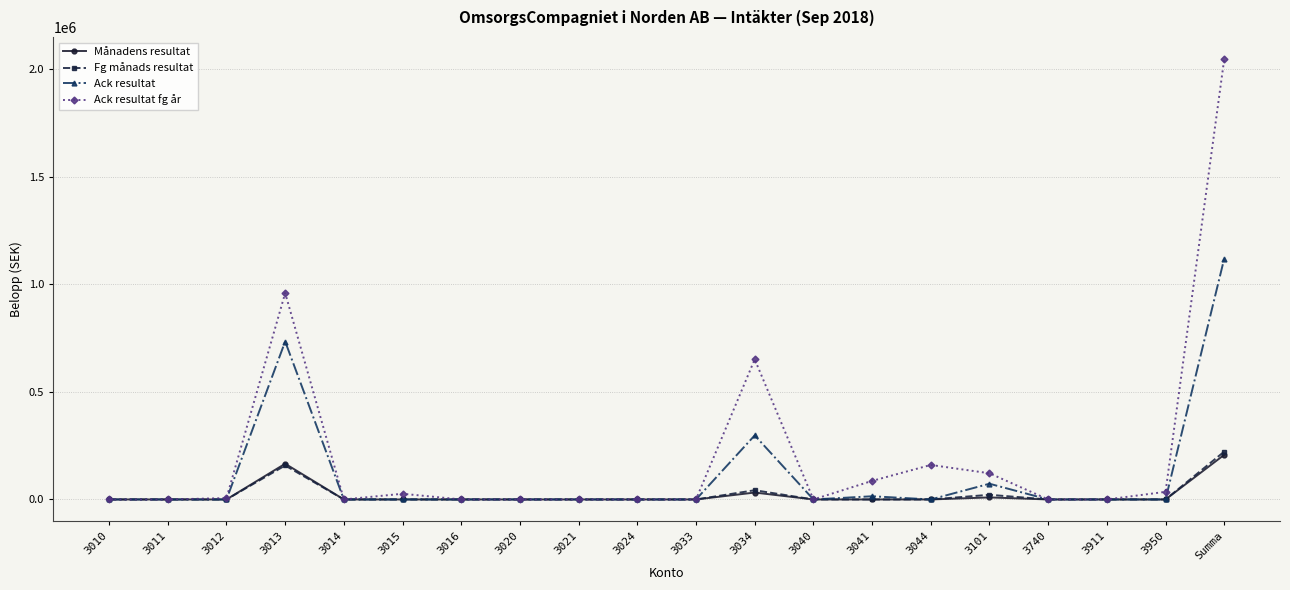

Is it true that Ack resultat fg år equals 1253560.4 at 3033?

False